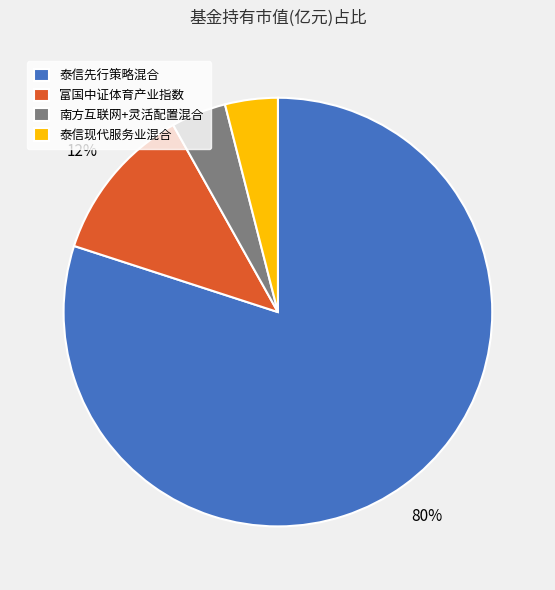

How many slices are in this pie chart?

4